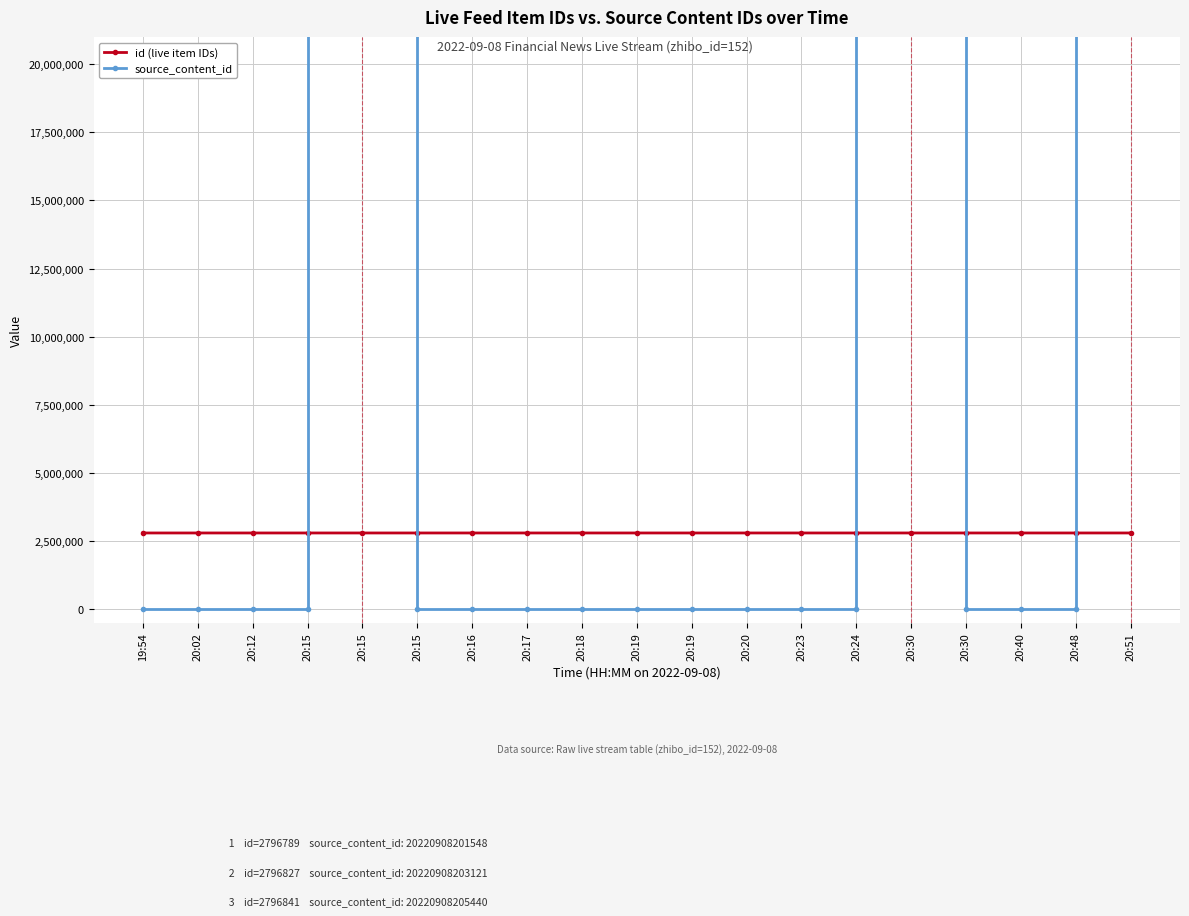

Reading left to right, extract all data points from this chart.

id (live item IDs): 19:54=2796778	20:02=2796781	20:12=2796787	20:15=2796788	20:15=2796789	20:15=2796790	20:16=2796793	20:17=2796796	20:18=2796800	20:19=2796801	20:19=2796802	20:20=2796807	20:23=2796818	20:24=2796820	20:30=2796827	20:30=2796828	20:40=2796832	20:48=2796837	20:51=2796841
source_content_id: 19:54=0	20:02=0	20:12=0	20:15=0	20:15=20220908201548	20:15=0	20:16=0	20:17=0	20:18=0	20:19=0	20:19=0	20:20=0	20:23=0	20:24=0	20:30=20220908203121	20:30=0	20:40=0	20:48=0	20:51=20220908205440